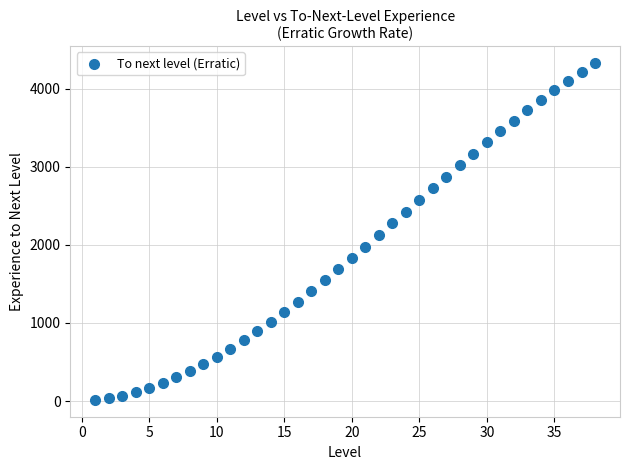

What is the range of X values (max minus min)?

37